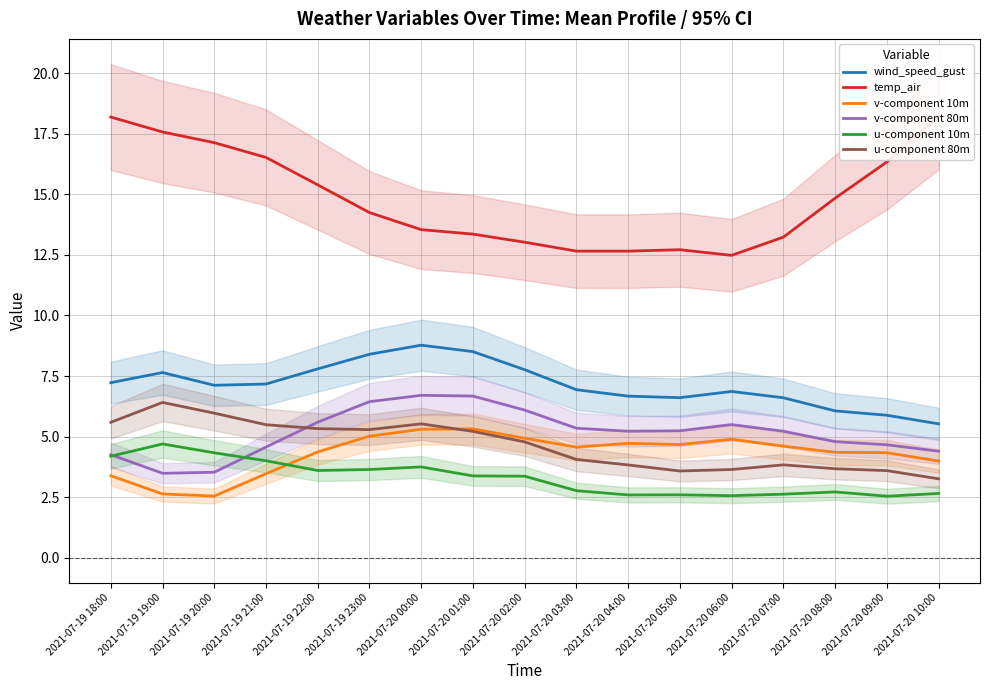

What is the highest value of the u-component 80m series?

6.4